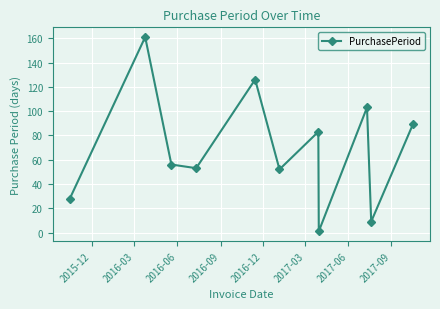

How many points are lower than both their immediate neighbors (excluding endpoints)?

4